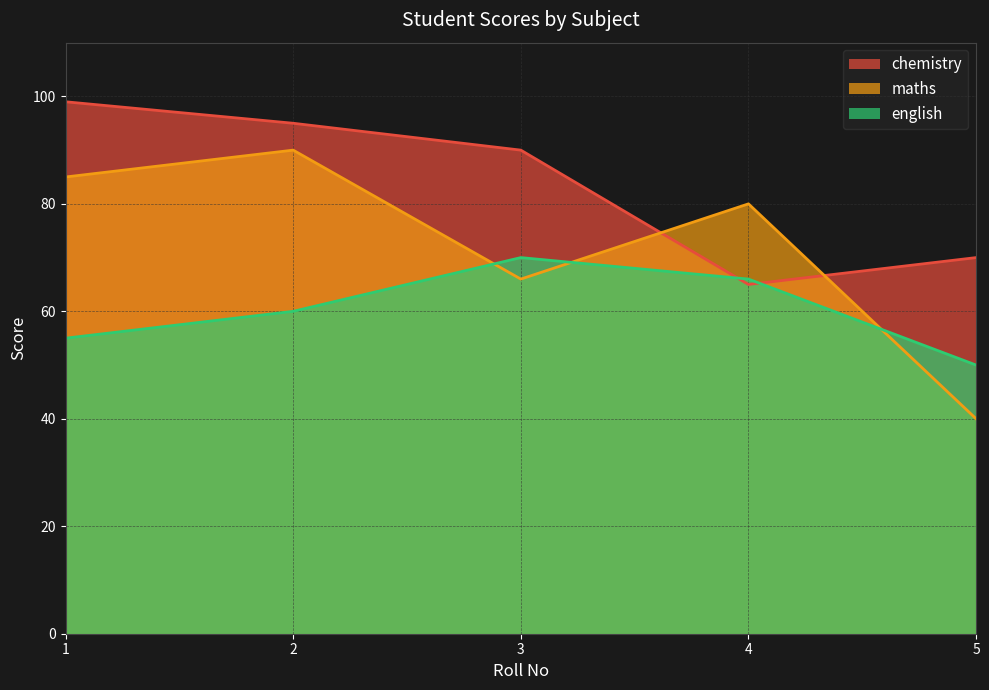

Reading left to right, list all the values displayed in this chart.

chemistry: 1=99	2=95	3=90	4=65	5=70
maths: 1=85	2=90	3=66	4=80	5=40
english: 1=55	2=60	3=70	4=66	5=50